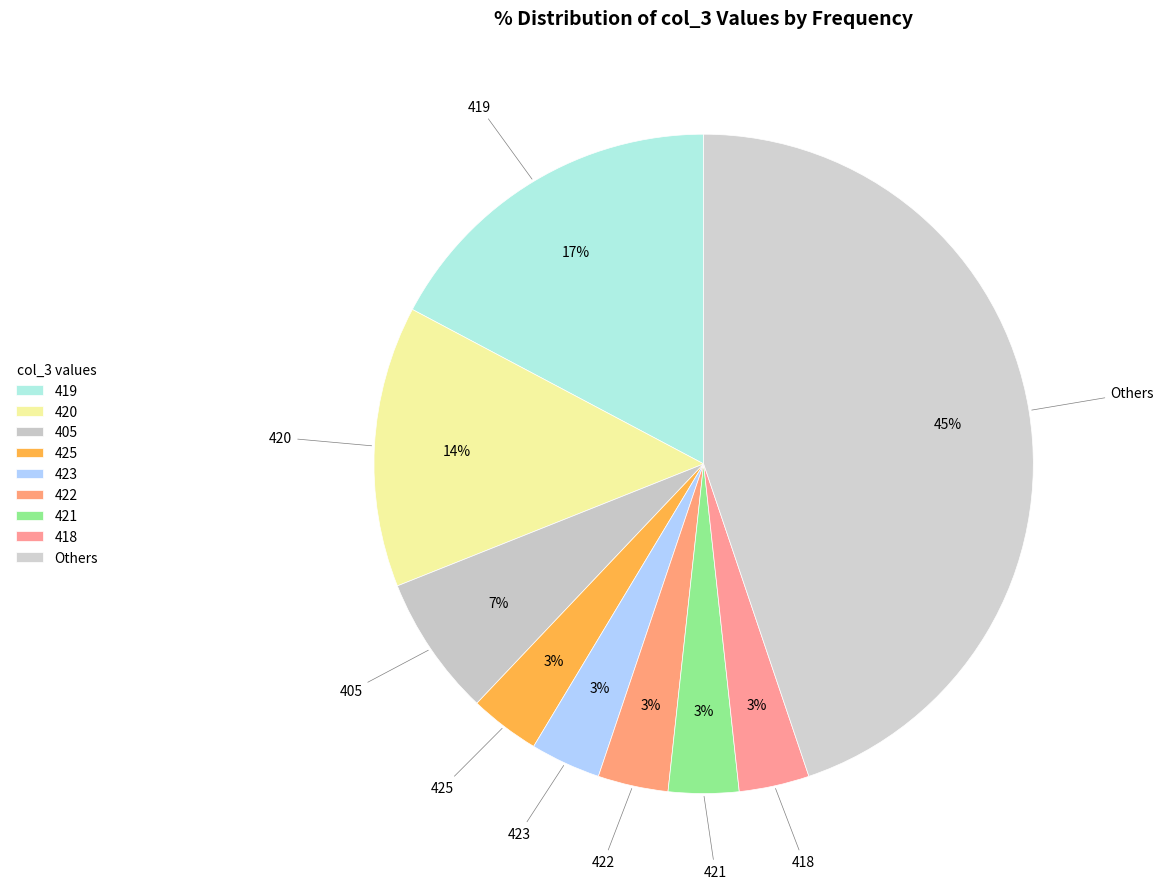

The 405 slice represents 7% of the pie. True or false?

True